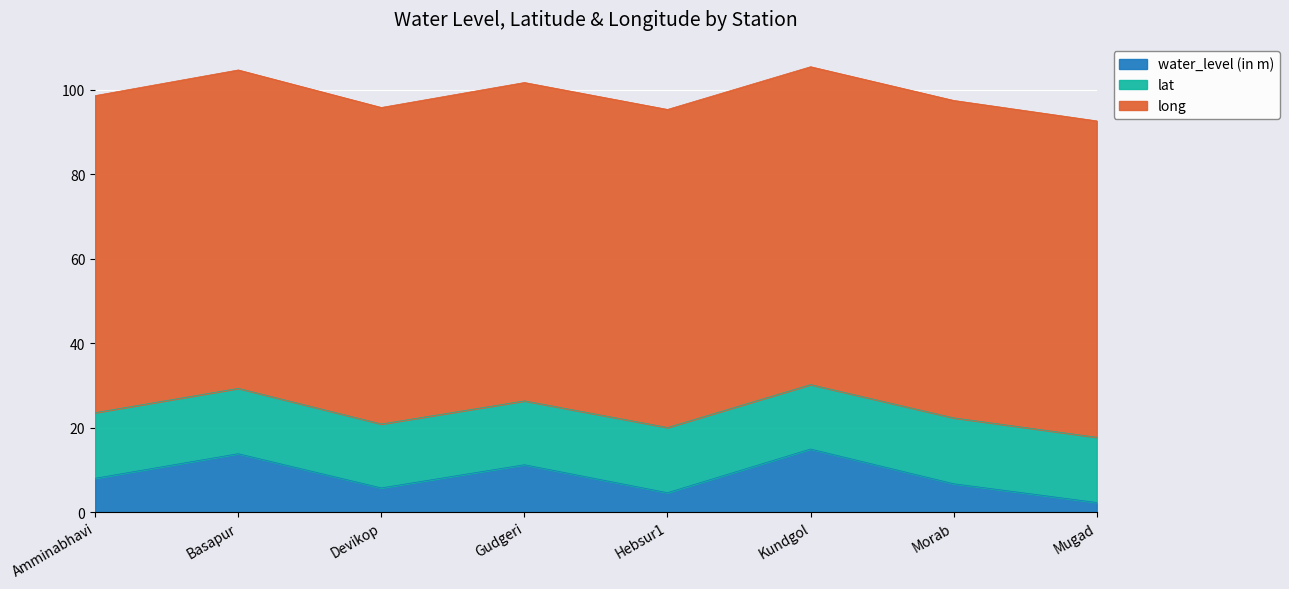

What is the spread (max minus min) of values at Basapur?

61.6